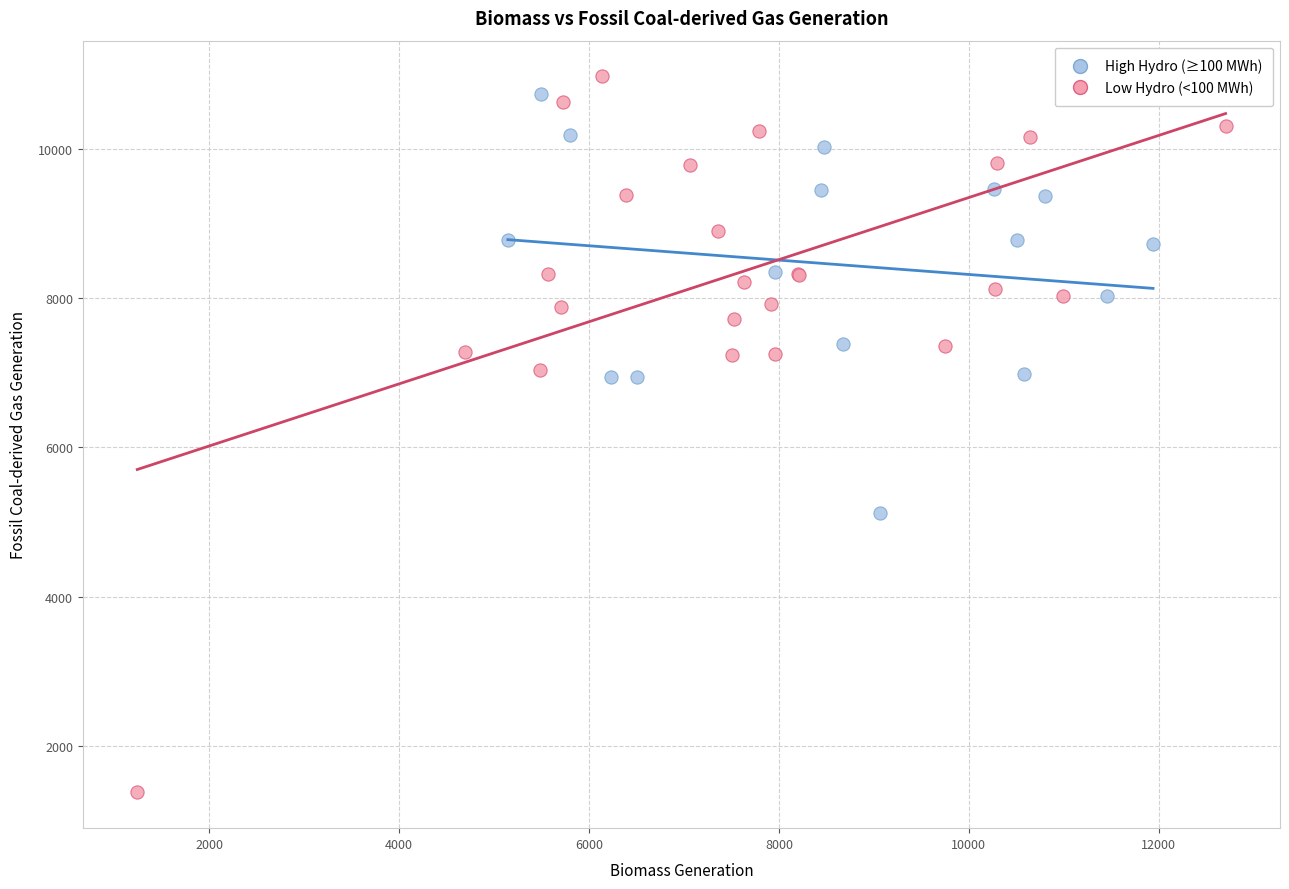

Which series reaches the minimum Y coordinate?

Low Hydro (<100 MWh)